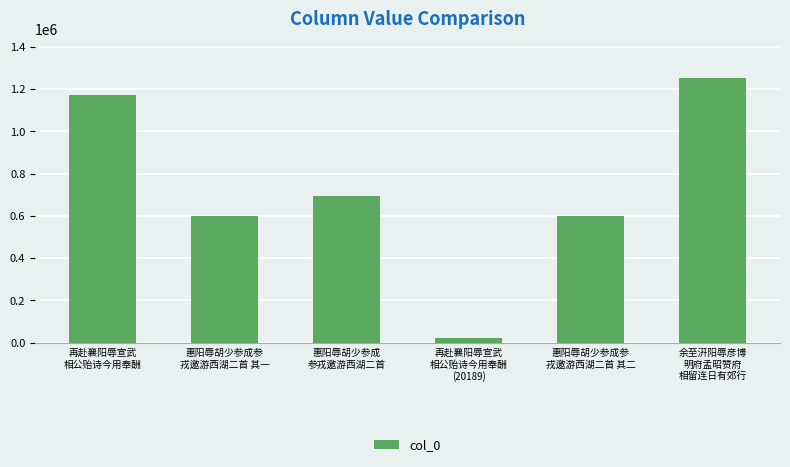

What is the ratio of the value at 惠阳辱胡少参成参
戎邀游西湖二首 其一 to the value at 余至汧阳辱彦博
明府孟昭赞府
相留连日有郊行?

0.5